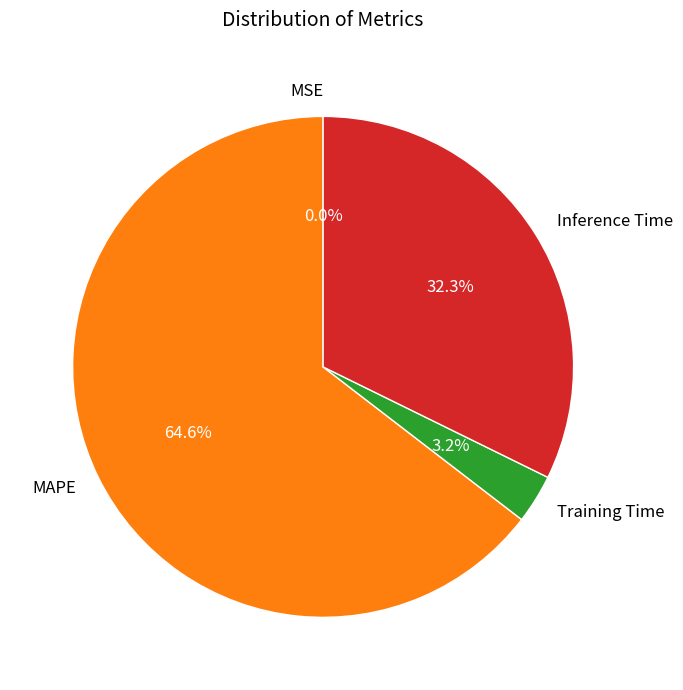

Which category has the biggest portion of the pie?

MAPE